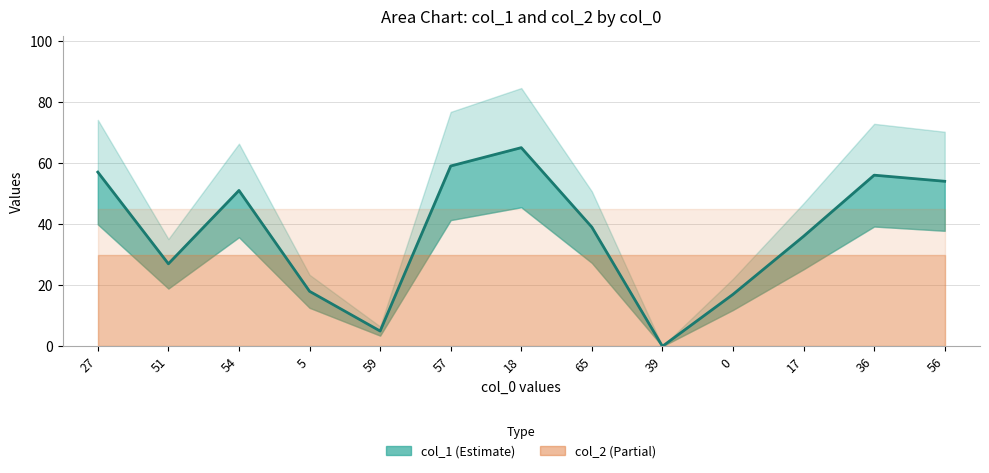

What is the difference between the second highest and second lowest values?

54